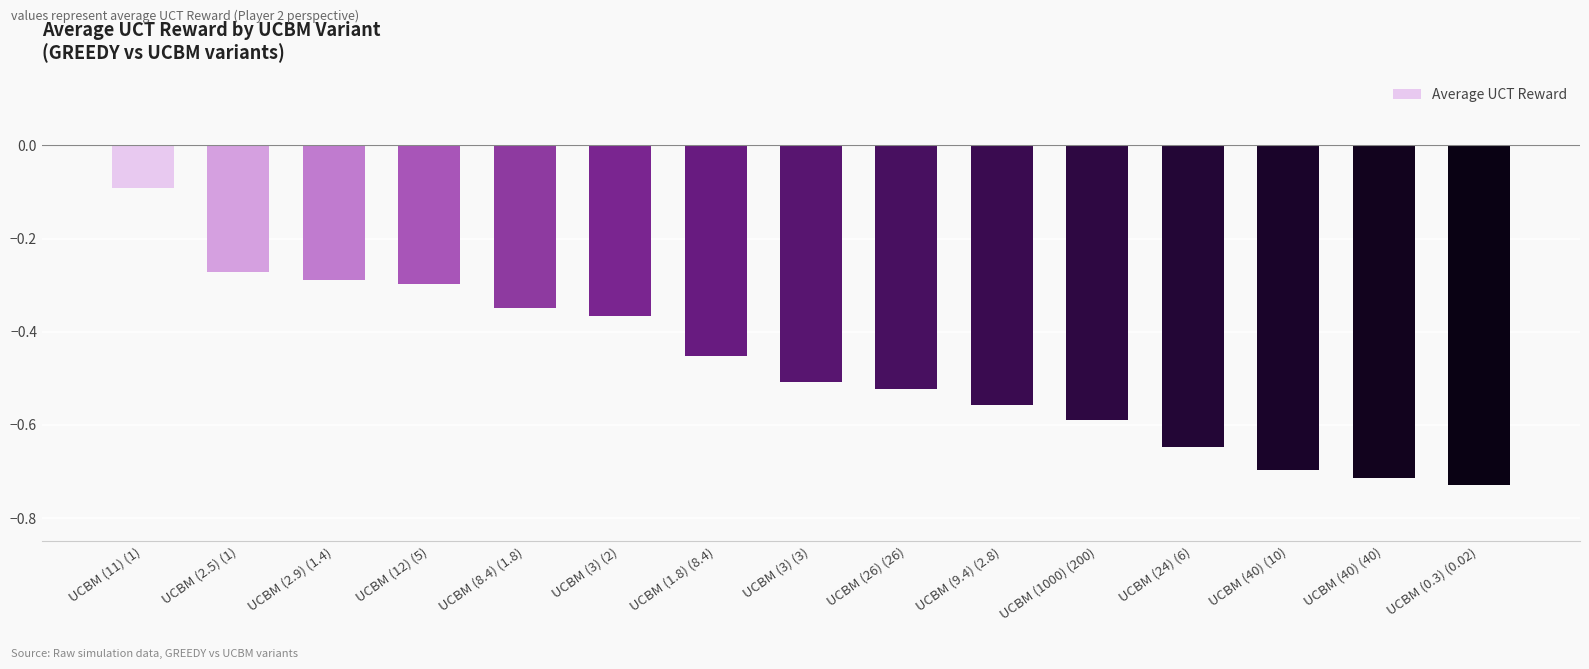

What is the difference between the values at UCBM (40) (10) and UCBM (2.5) (1)?

0.4